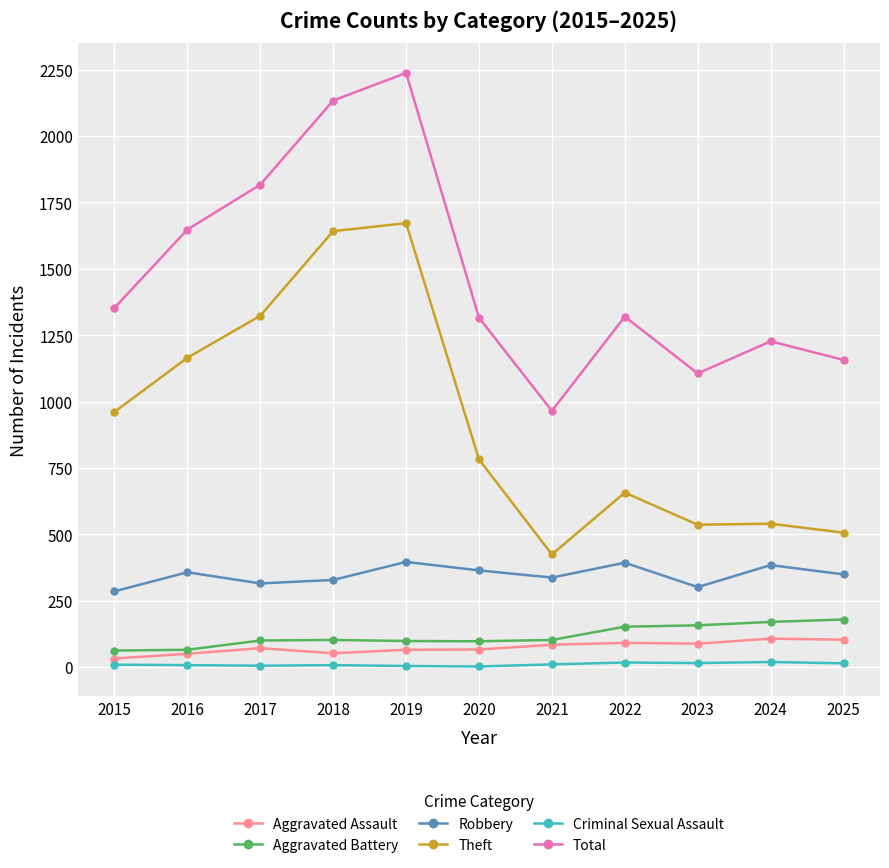

Which series changed the most between 2015 and 2023?

Theft